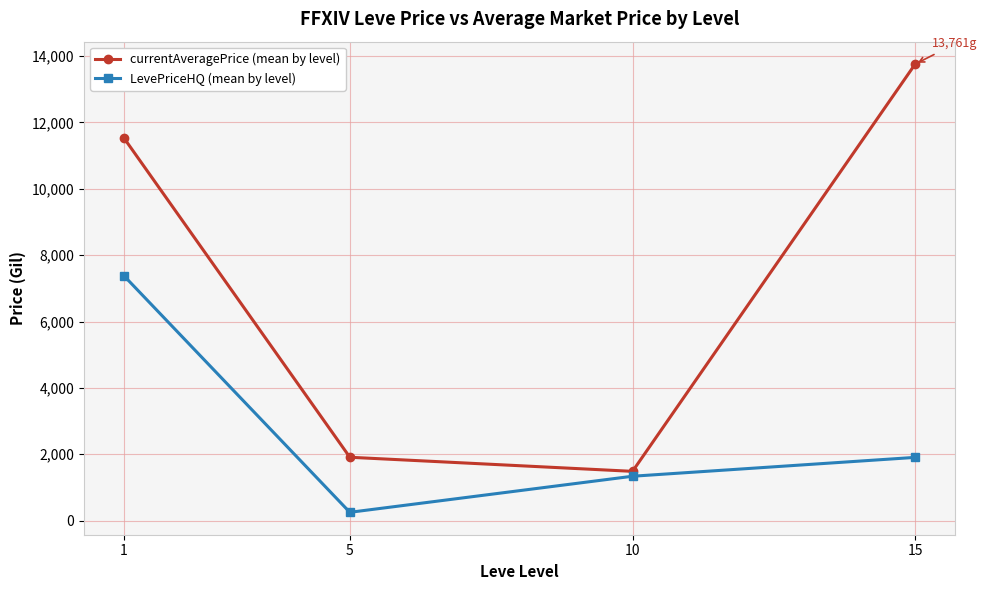

What is the difference between the second highest and minimum values in the currentAveragePrice (mean by level) series?

10059.1